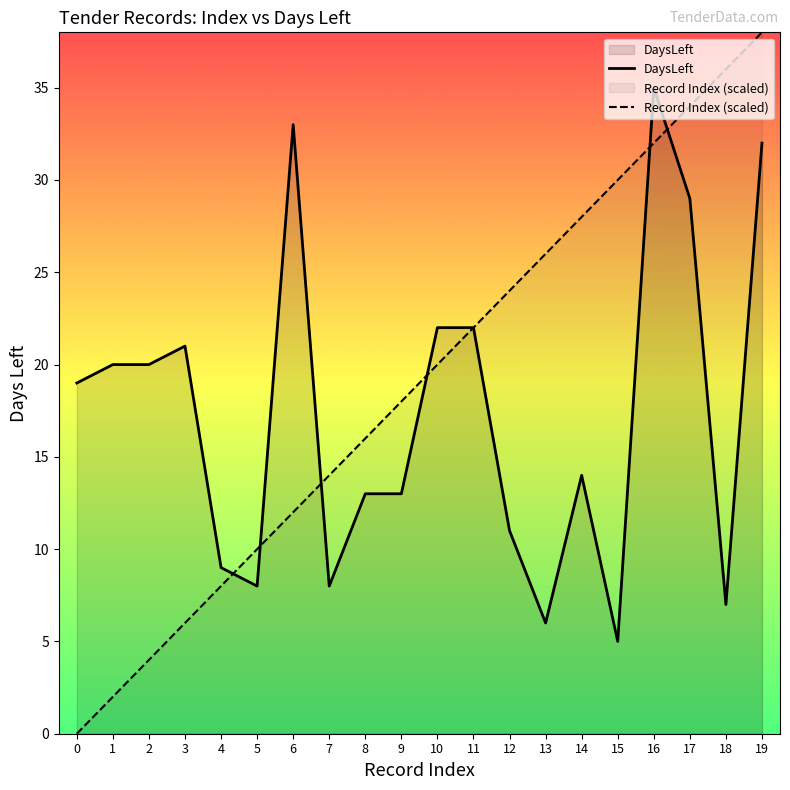

Is the value of Record Index (scaled) at 18 greater than the value of DaysLeft at 0?

Yes